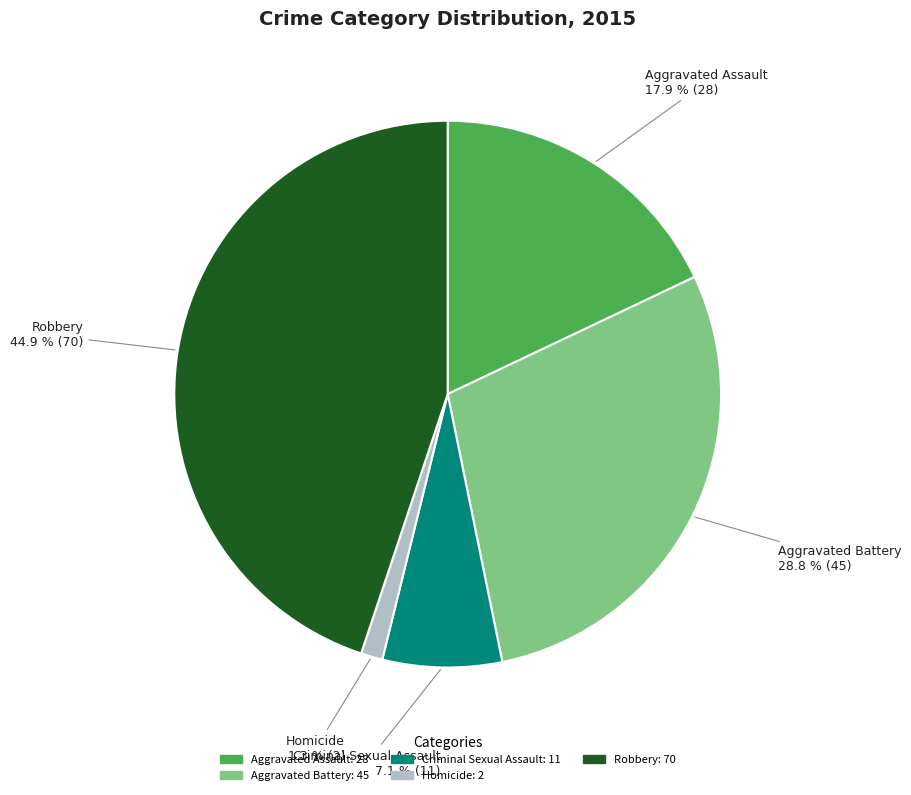

What percentage is the Aggravated Assault slice, to the nearest percent?

18%